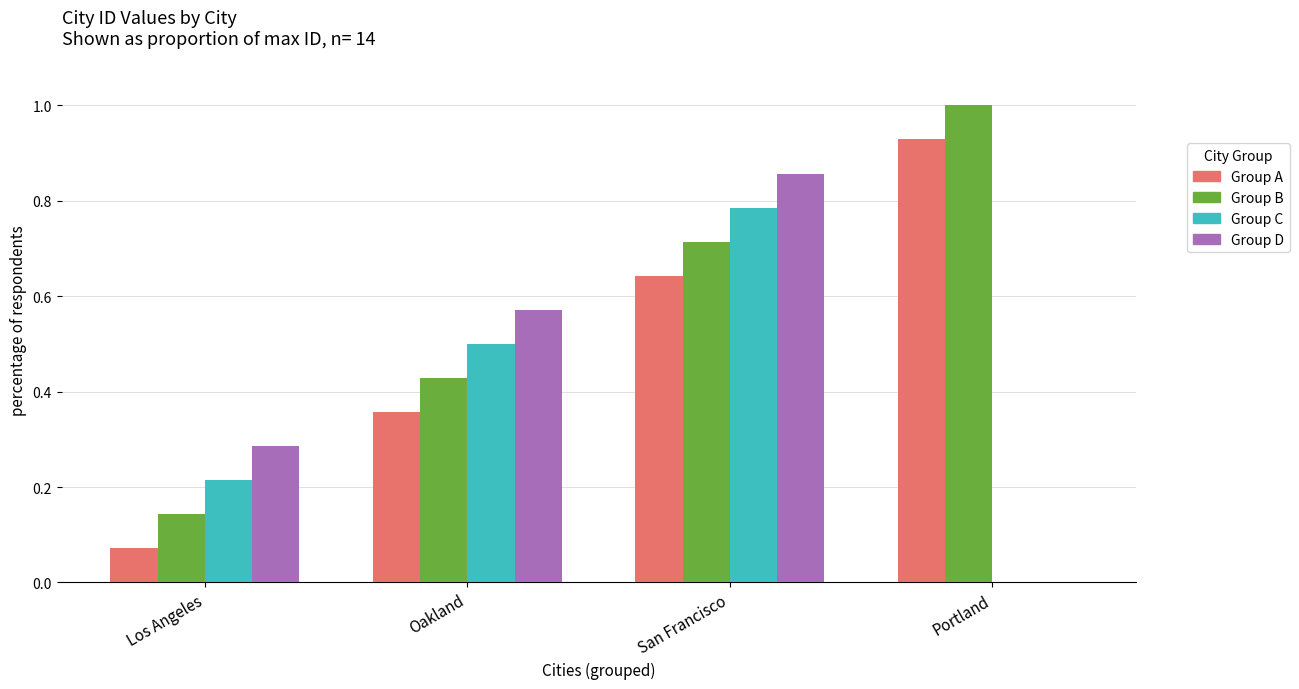

Which series has the largest total across all categories?

Group B